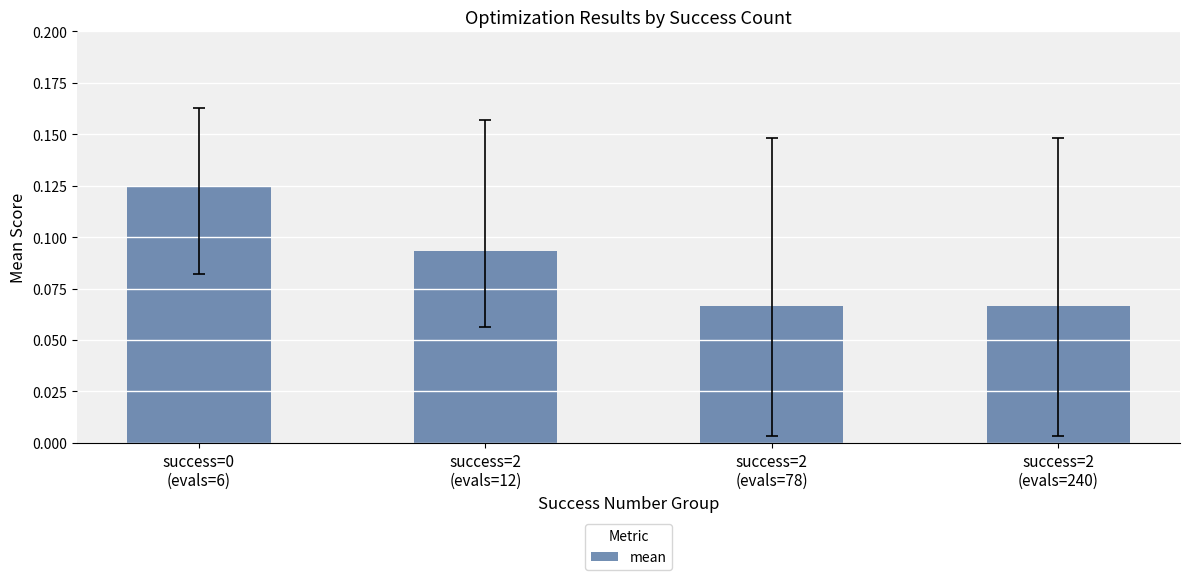

Count the values in the range 0 to 1.

4